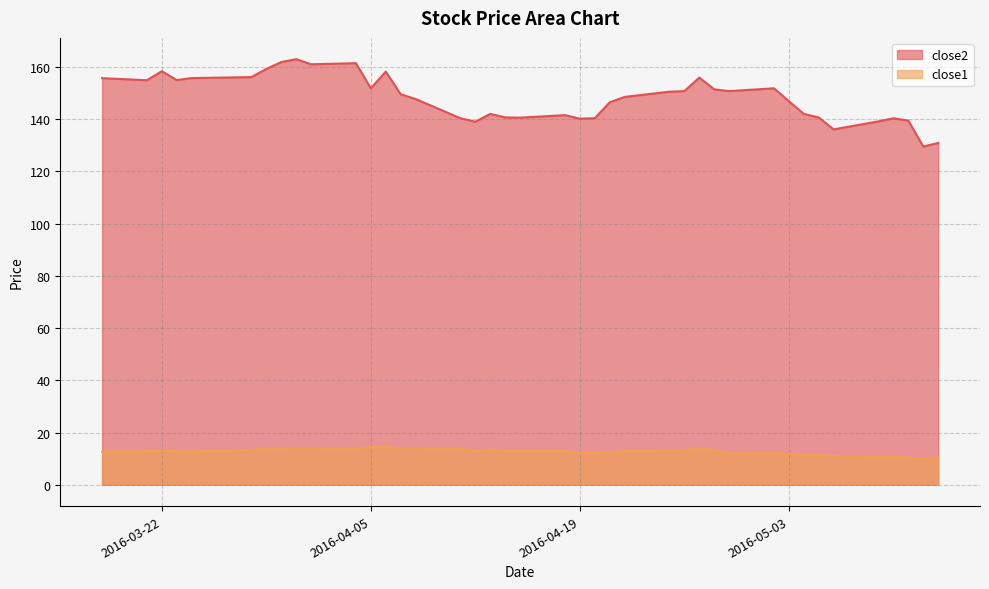

What is the average value of the close1 series?

12.7